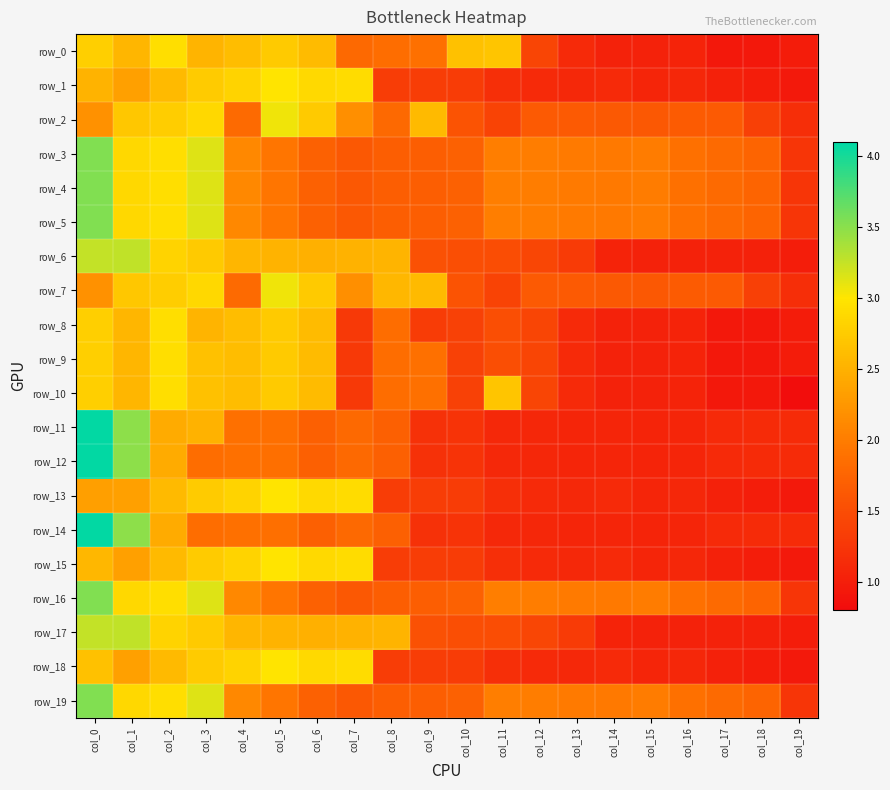

Count the number of categories in the chart.

20